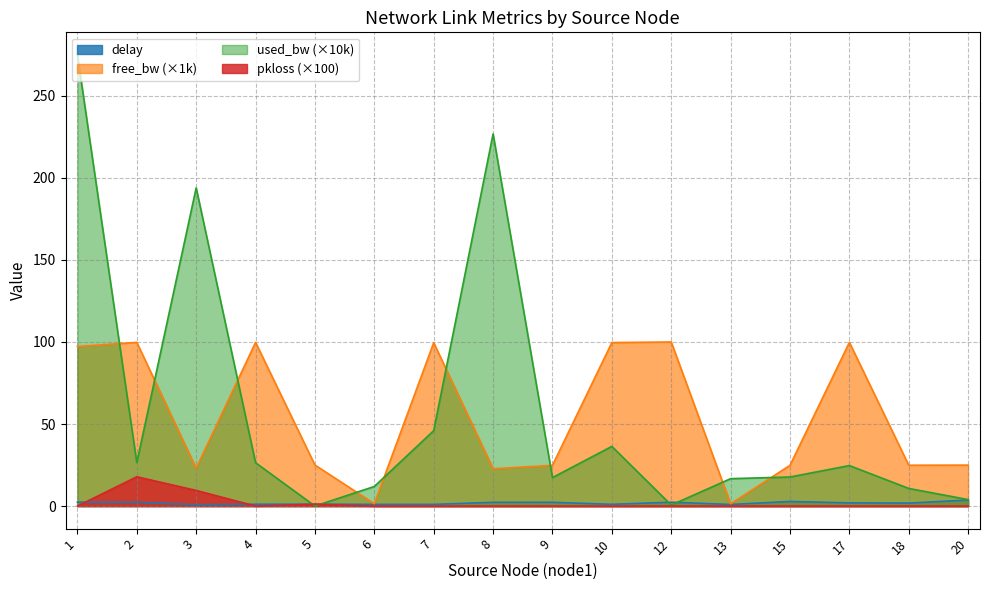

Reading left to right, list all the values displayed in this chart.

delay: 2.4	2.3	0.8	1.1	1.2	1.0	1.0	2.3	2.3	1.1	2.4	1.0	2.8	2.0	1.8	3.7
free_bw_k: 97.3	99.7	23.1	99.7	25.0	1.4	99.5	22.7	24.8	99.6	100.0	1.4	24.8	99.8	24.9	25.0
used_bw_k: 274.9	26.5	193.9	26.4	0.0	11.9	46.0	226.8	17.4	36.4	0.6	16.7	17.7	24.7	10.7	4.0
pkloss_scaled: 0.0	17.9	9.5	0.0	1.1	0.0	0.0	0.0	0.0	0.0	0.0	0.0	0.0	0.0	0.0	0.0